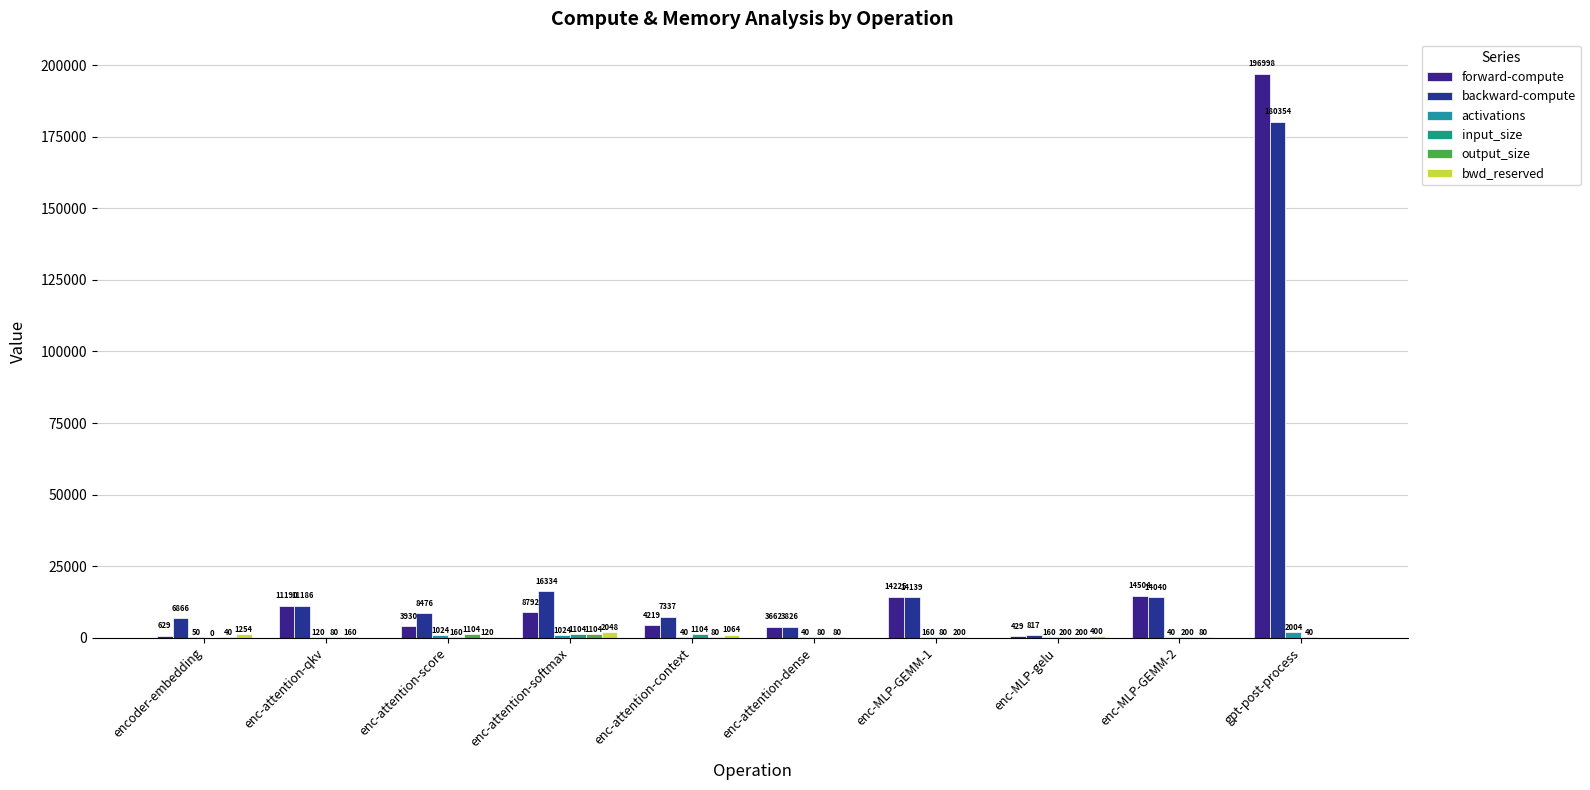

How many groups of bars are there?

10